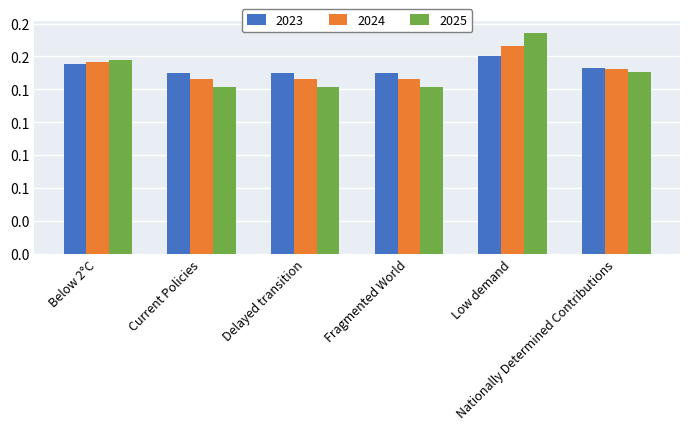

At which category is the sum across all series the highest?

Low demand